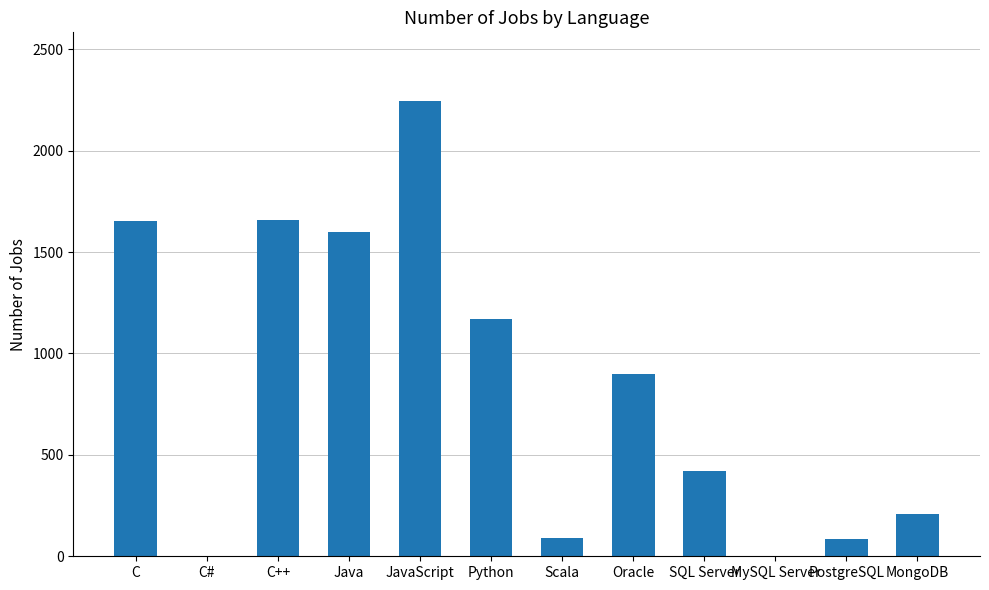

At which label is the value closest to 1123?

Python